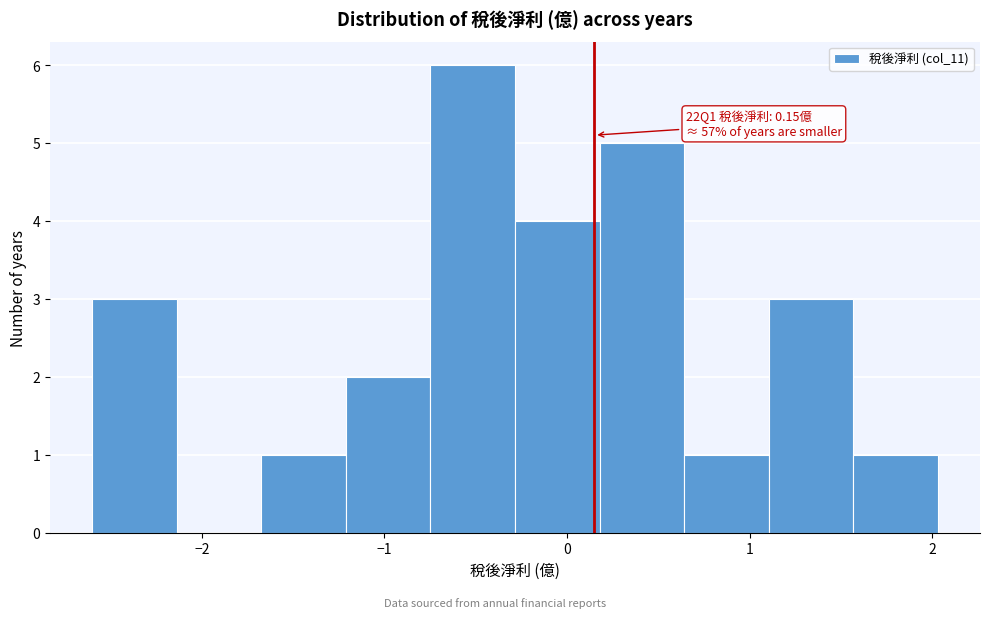

Which range on the x-axis has the tallest bar?

-0.7 to -0.3